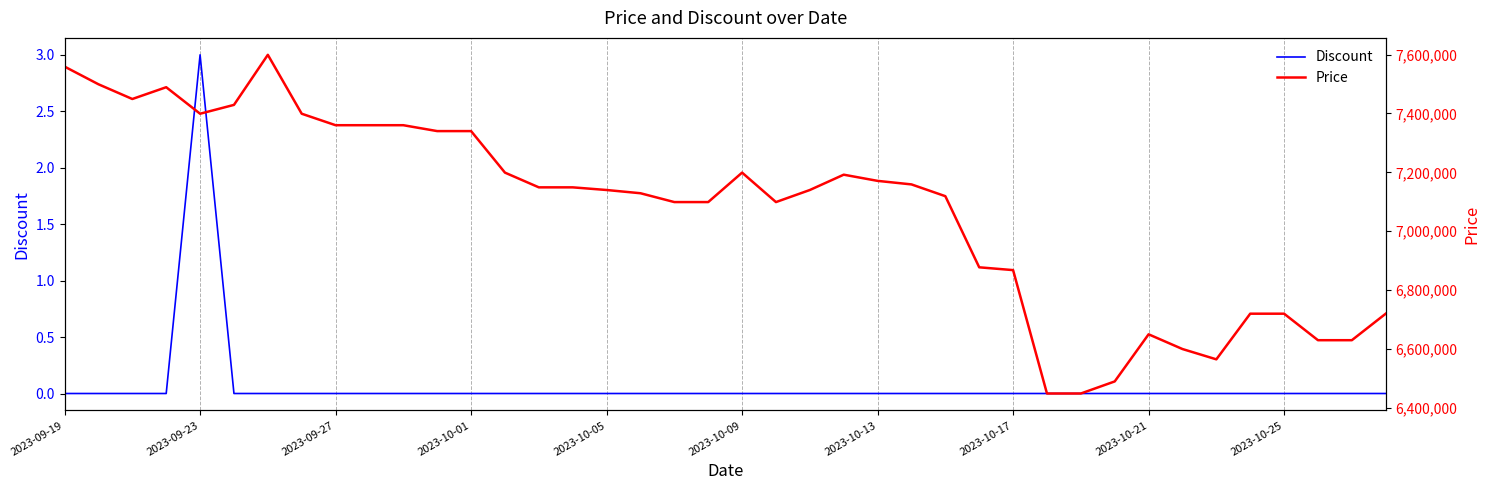

The Discount series shows 0 at 2023-09-19. True or false?

True